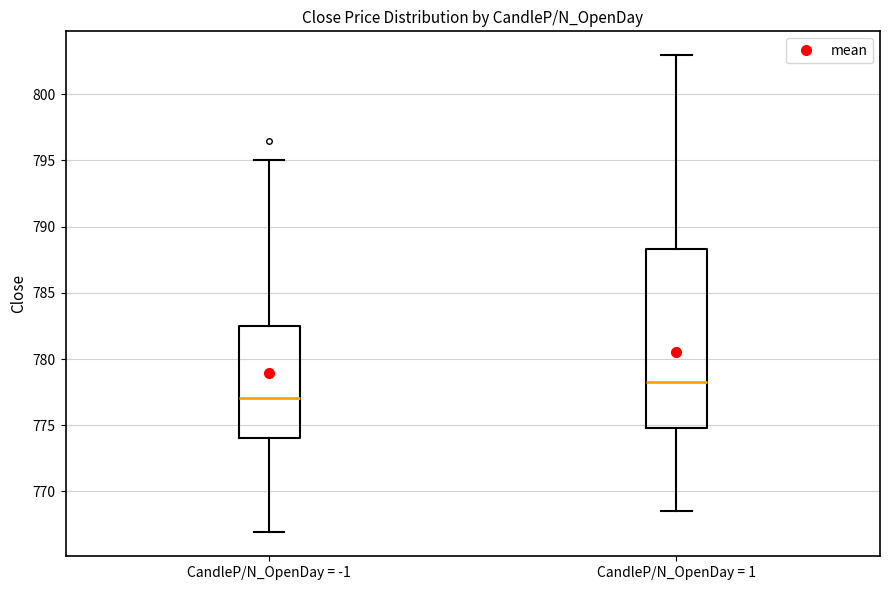

Which box is the tallest, from its lower edge to its upper edge?

CandleP/N_OpenDay = 1